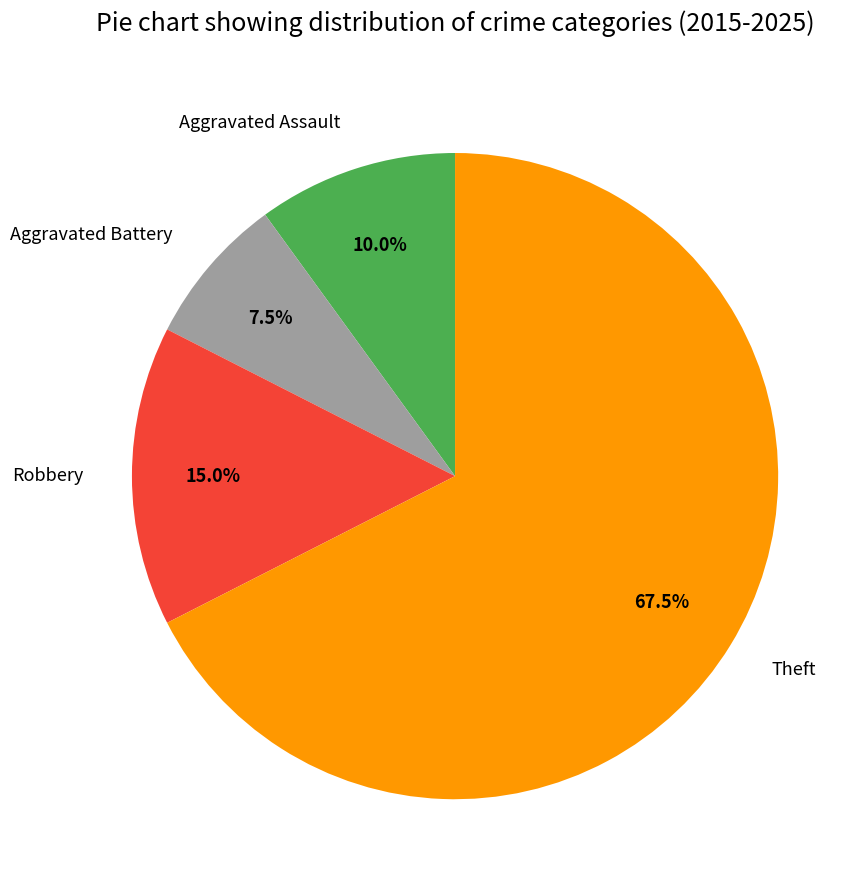

True or false: Robbery accounts for 31% of the total.

False